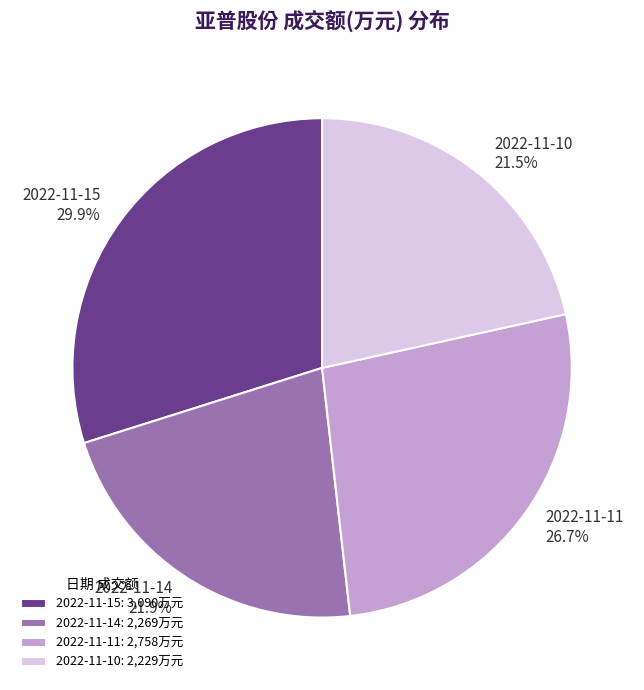

Is there a majority slice in this chart?

No